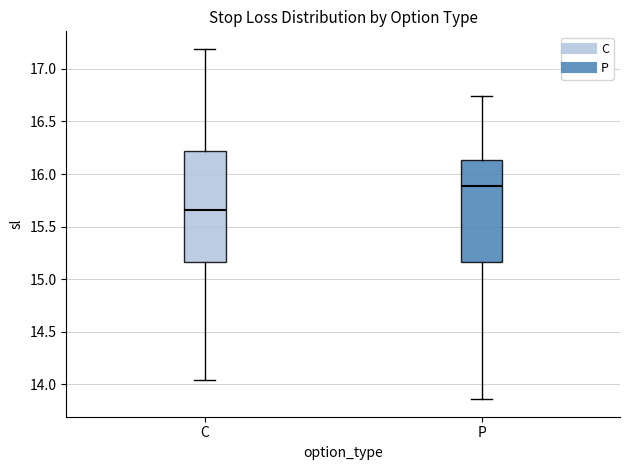

Which box has the lowest median line?

C